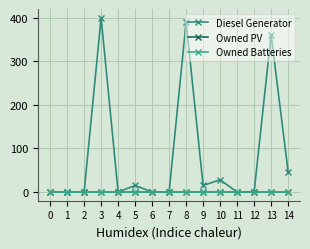

True or false: Diesel Generator and Owned Batteries intersect in this chart.

False